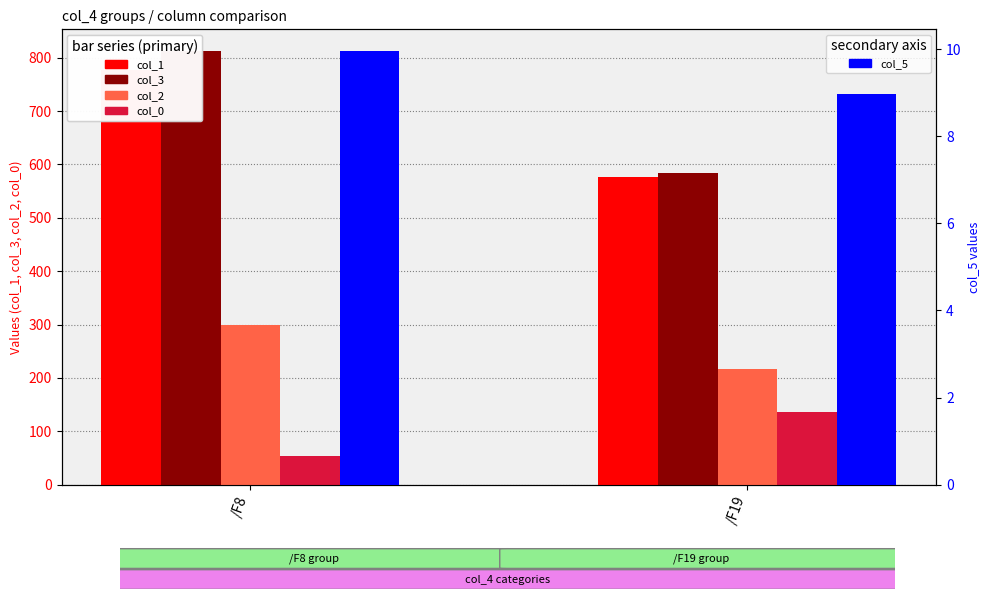

How many bars are there in each group?

5